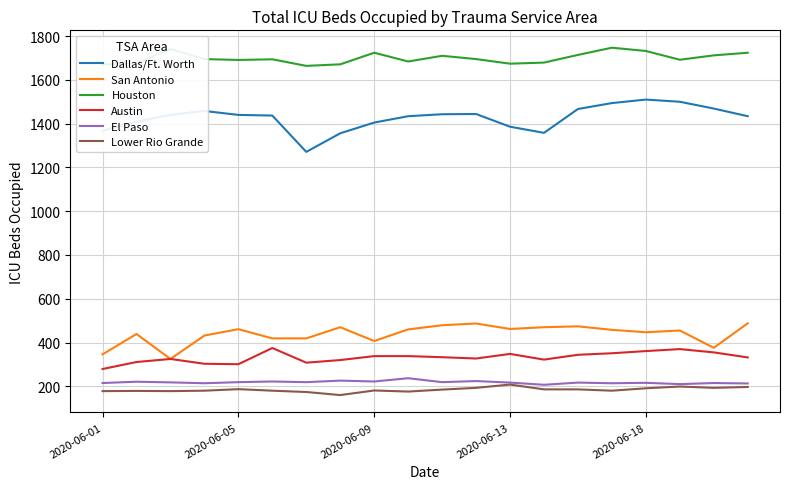

True or false: Lower Rio Grande and Dallas/Ft. Worth intersect in this chart.

False